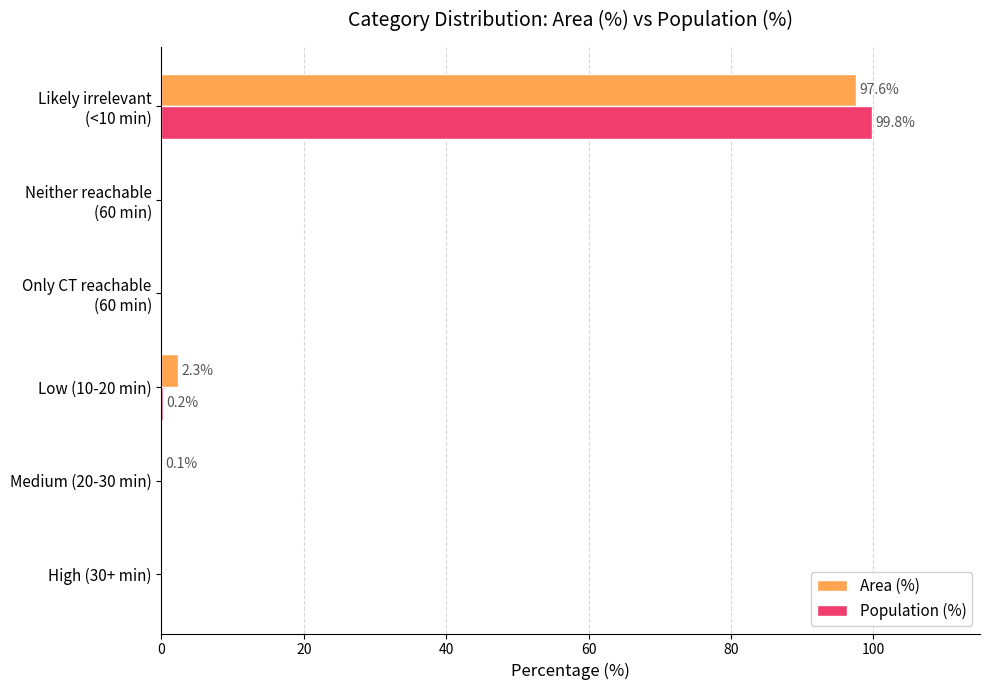

How many series are shown in this chart?

2